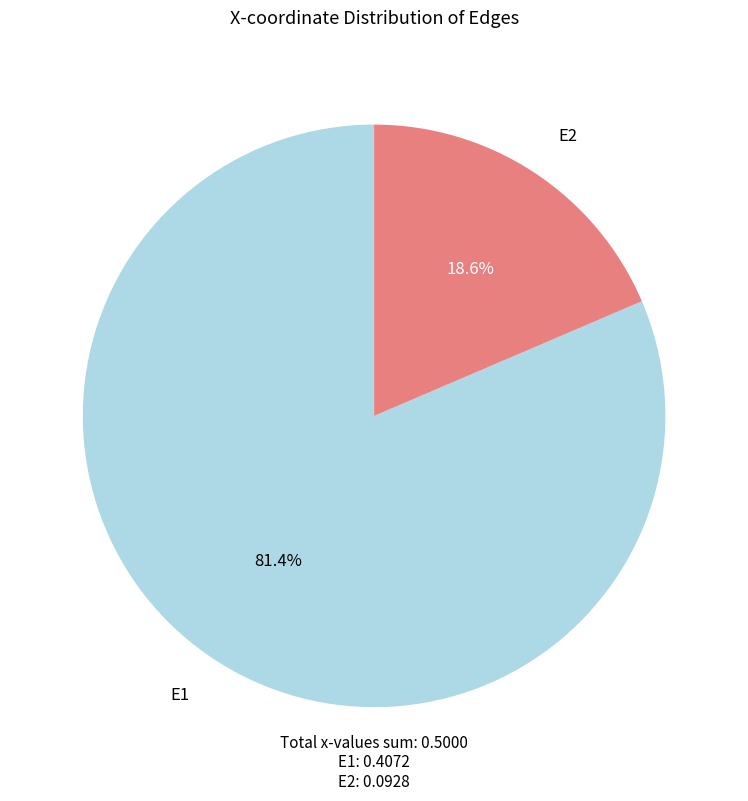

Which slice is the smallest?

E2